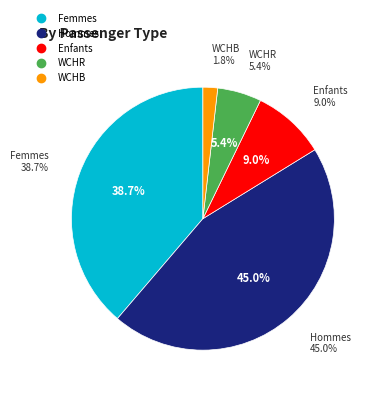

Count the number of slices in the pie.

5